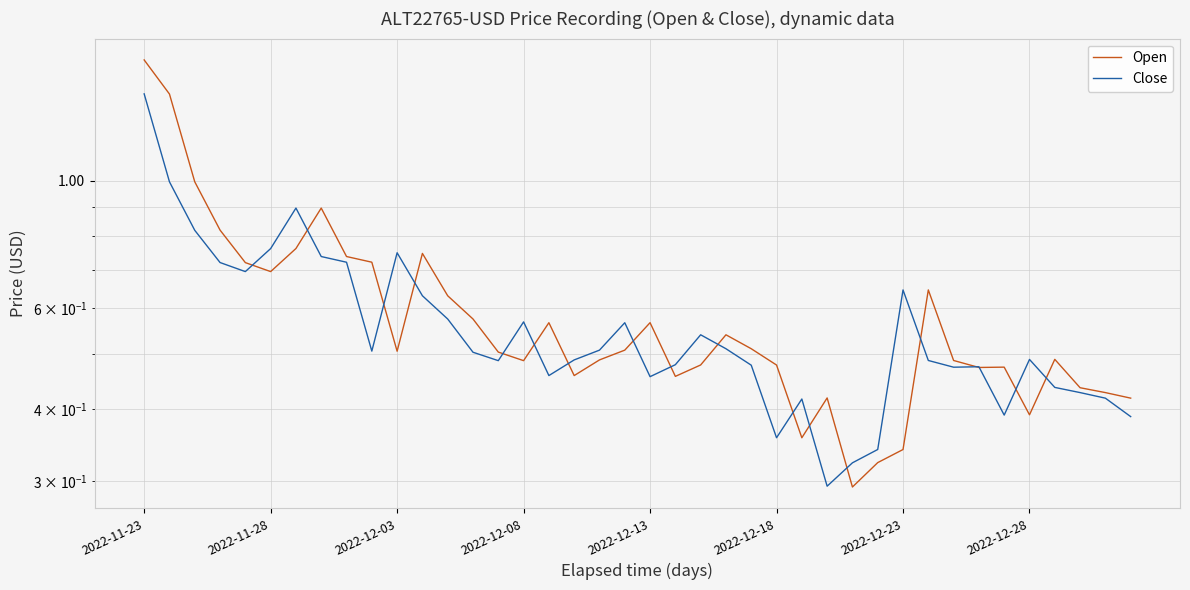

Reading left to right, extract all data points from this chart.

Open: 1.6	1.4	1.0	0.8	0.7	0.7	0.8	0.9	0.7	0.7	0.5	0.7	0.6	0.6	0.5	0.5	0.6	0.5	0.5	0.5	0.6	0.5	0.5	0.5	0.5	0.5	0.4	0.4	0.3	0.3	0.3	0.6	0.5	0.5	0.5	0.4	0.5	0.4	0.4	0.4
Close: 1.4	1.0	0.8	0.7	0.7	0.8	0.9	0.7	0.7	0.5	0.7	0.6	0.6	0.5	0.5	0.6	0.5	0.5	0.5	0.6	0.5	0.5	0.5	0.5	0.5	0.4	0.4	0.3	0.3	0.3	0.6	0.5	0.5	0.5	0.4	0.5	0.4	0.4	0.4	0.4